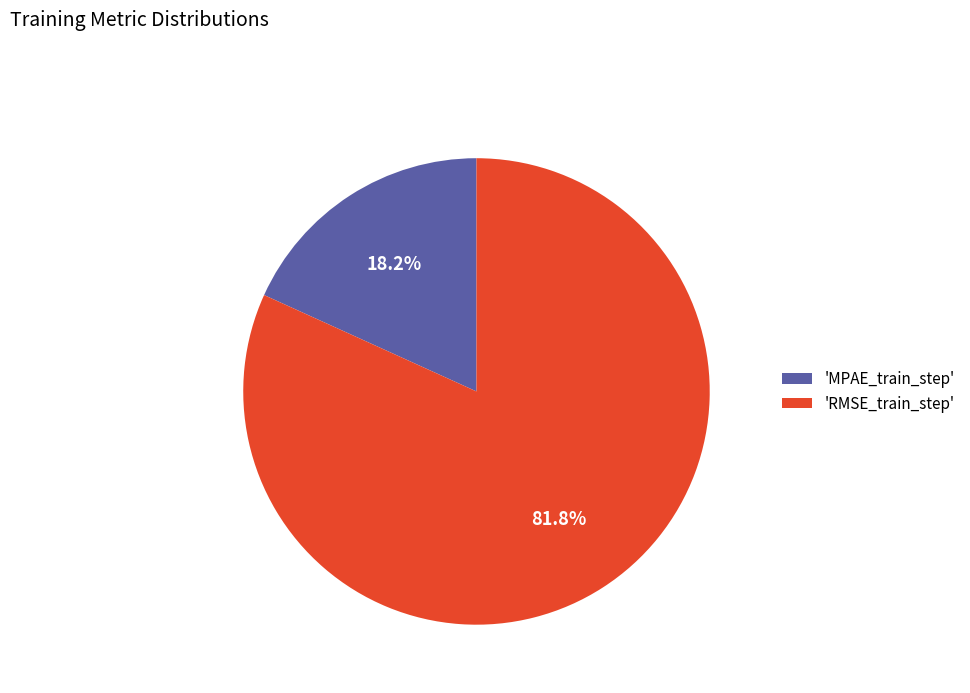

Is 'RMSE_train_step' the majority of the pie?

Yes